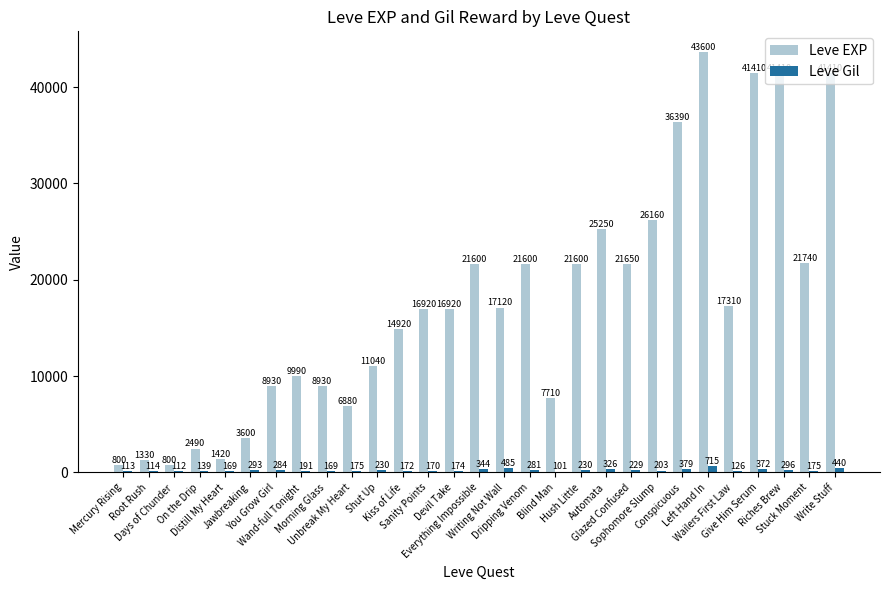

What are all the series names shown in the legend?

Leve EXP, Leve Gil